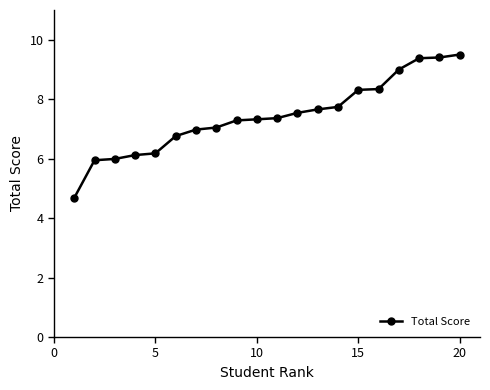

What is the minimum value shown in the chart?

4.7